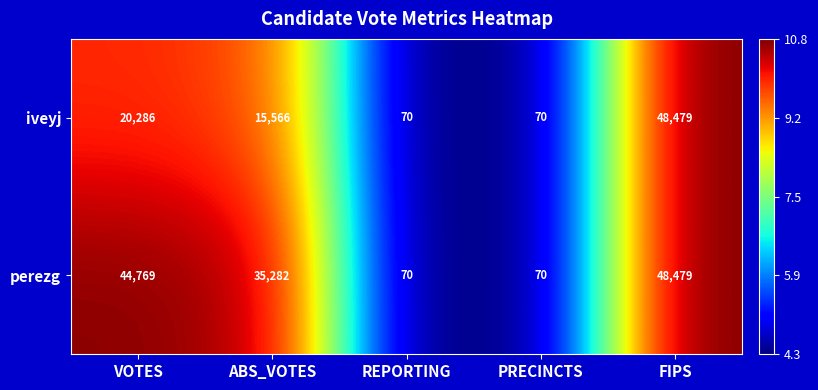

Where does the iveyj series first go above 15566?

VOTES